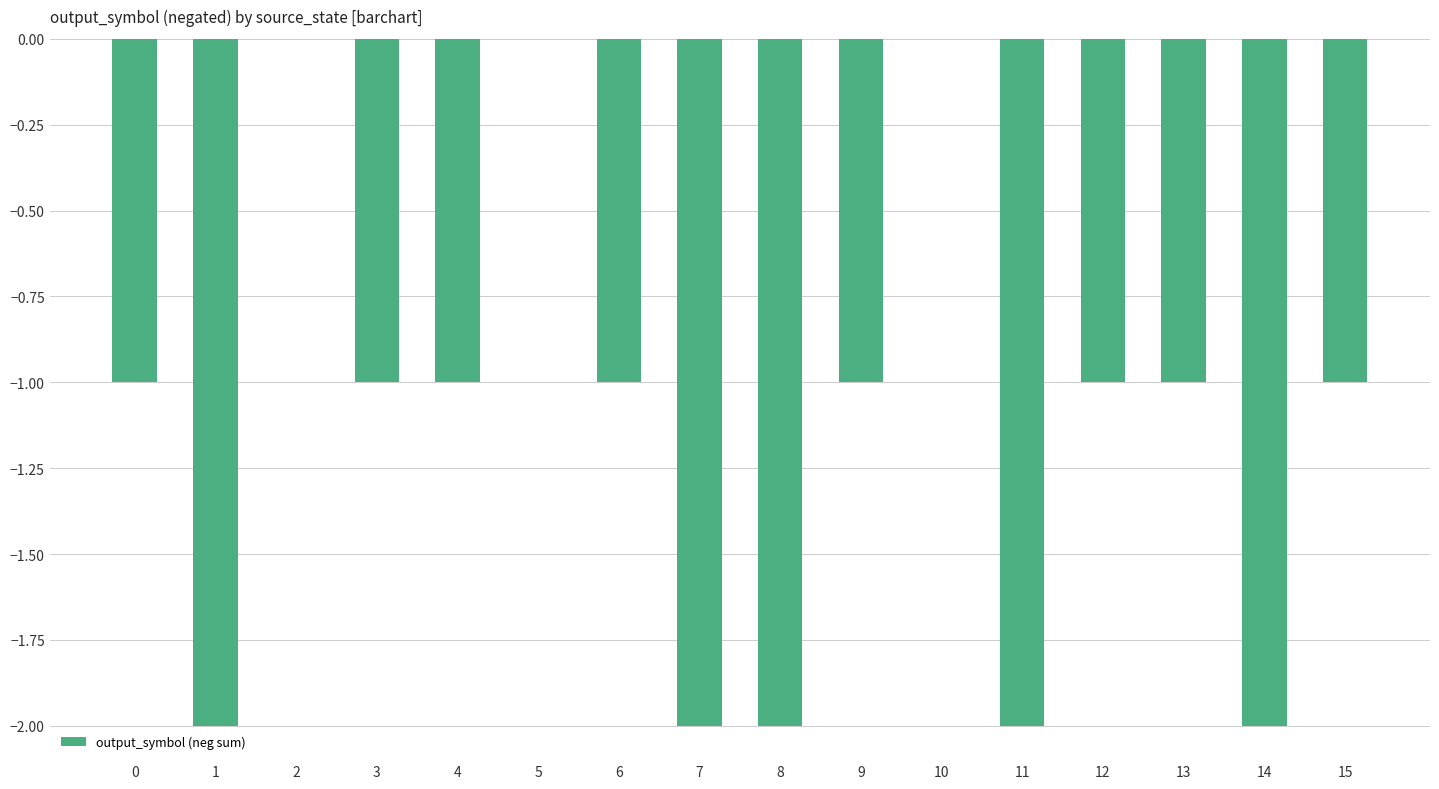

The chart shows a value of -2 at 8. True or false?

True